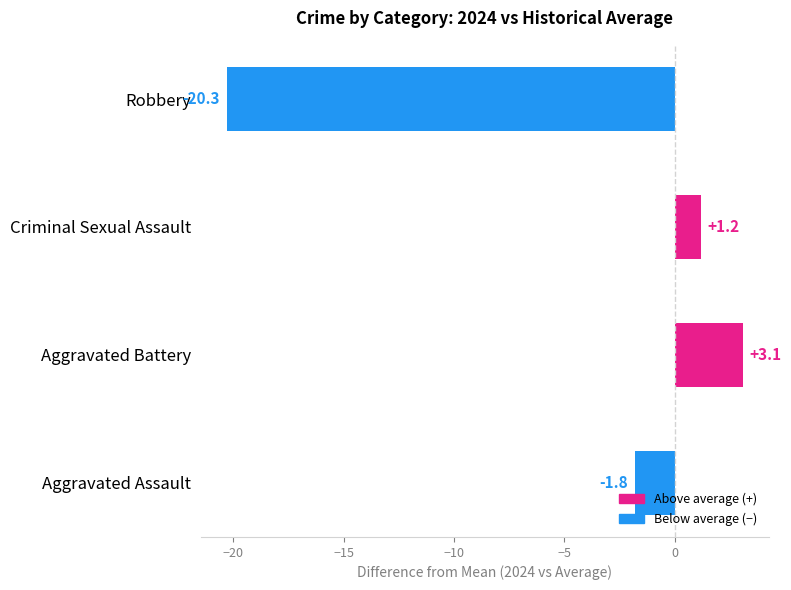

What is the change in value from Aggravated Assault to Aggravated Battery?

+4.9